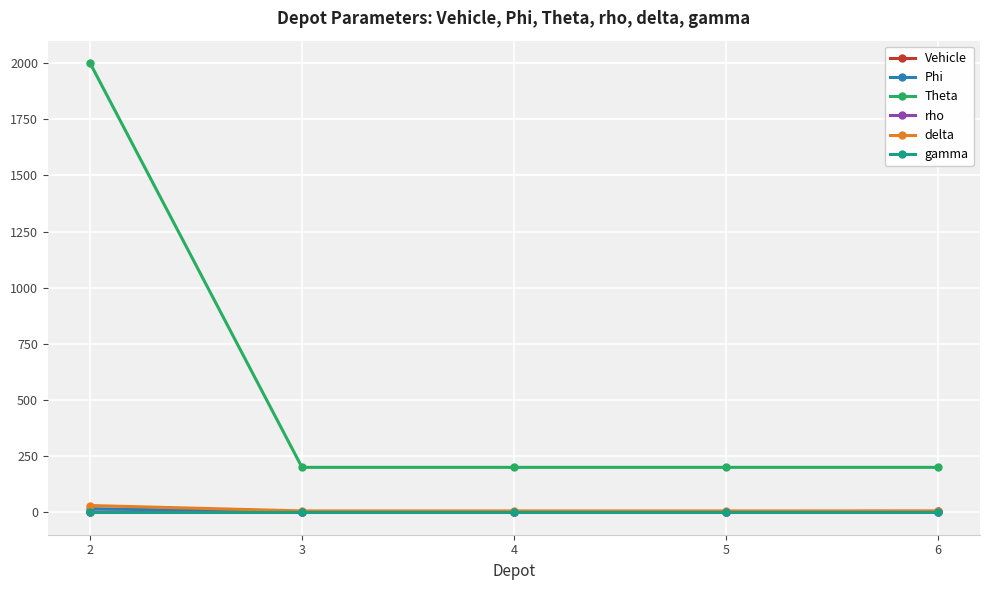

True or false: rho and Theta intersect in this chart.

False